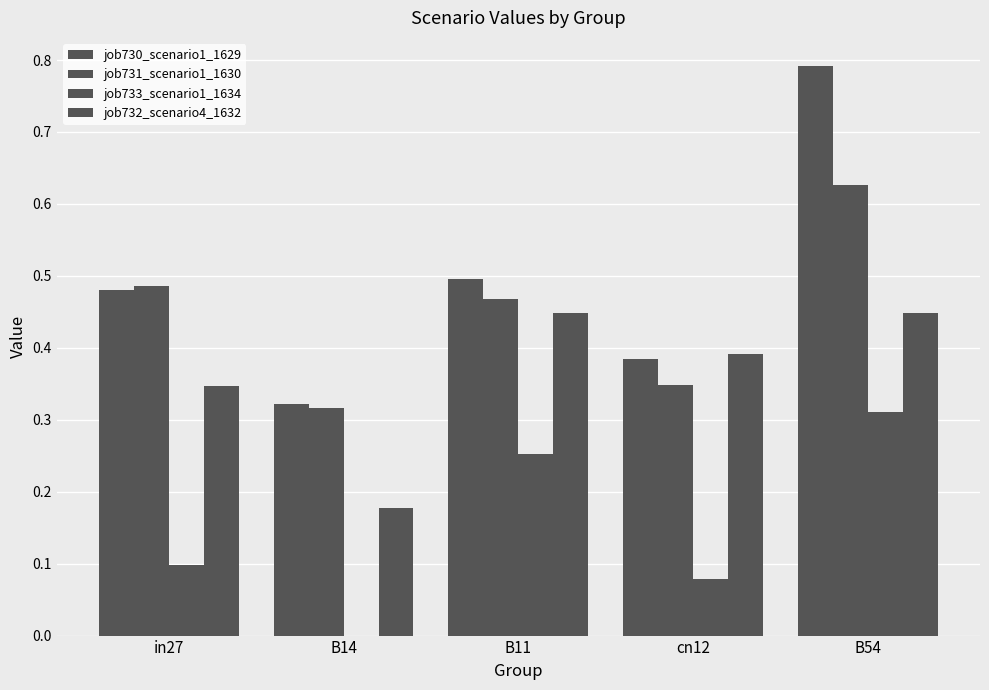

Reading left to right, what are all the values shown in this chart?

job730_scenario1_1629: 0.5	0.3	0.5	0.4	0.8
job731_scenario1_1630: 0.5	0.3	0.5	0.3	0.6
job733_scenario1_1634: 0.1	0.0	0.3	0.1	0.3
job732_scenario4_1632: 0.3	0.2	0.4	0.4	0.4